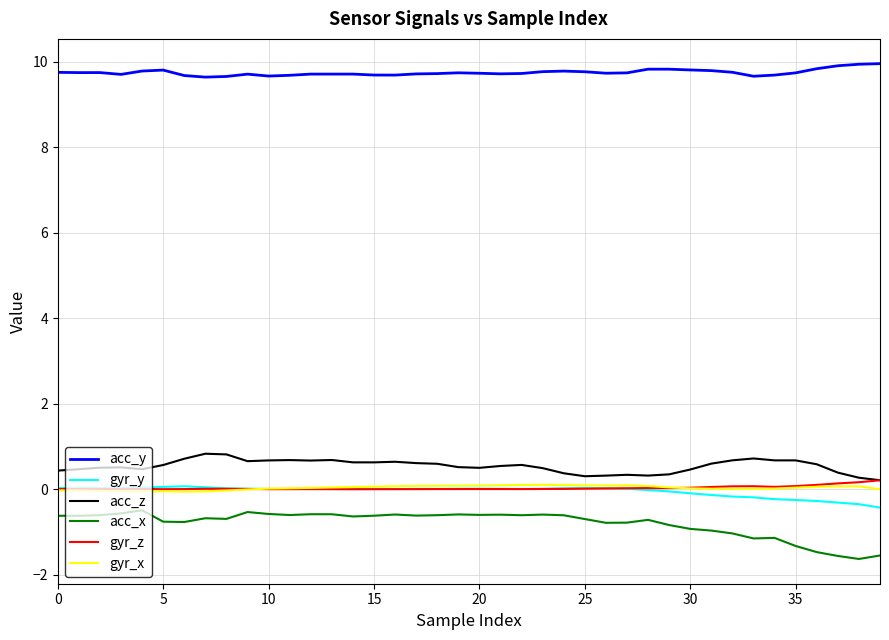

Which series has the largest total across all categories?

acc_y